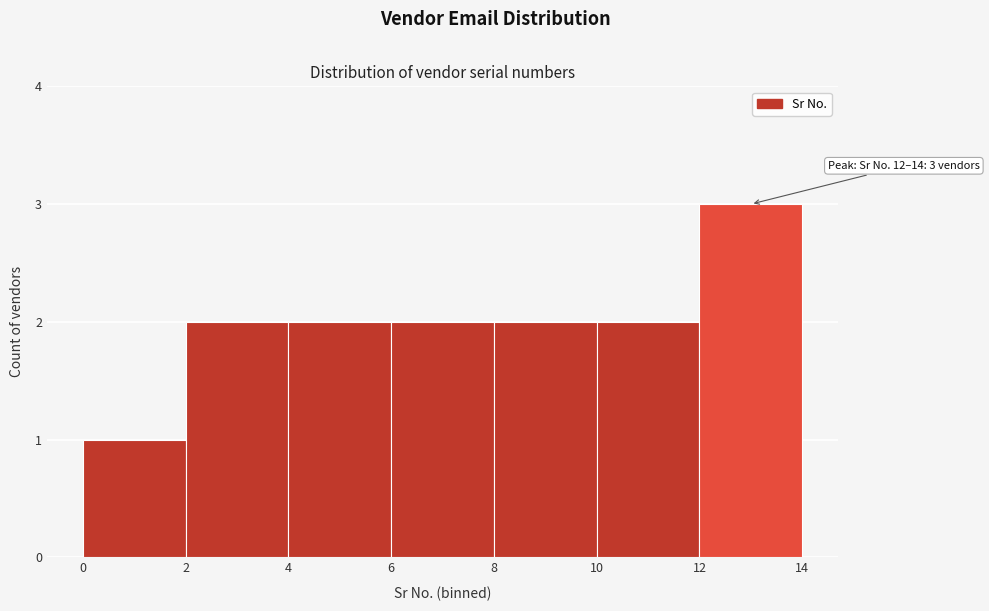

Over which range of the x-axis is the bar tallest?

12 to 14